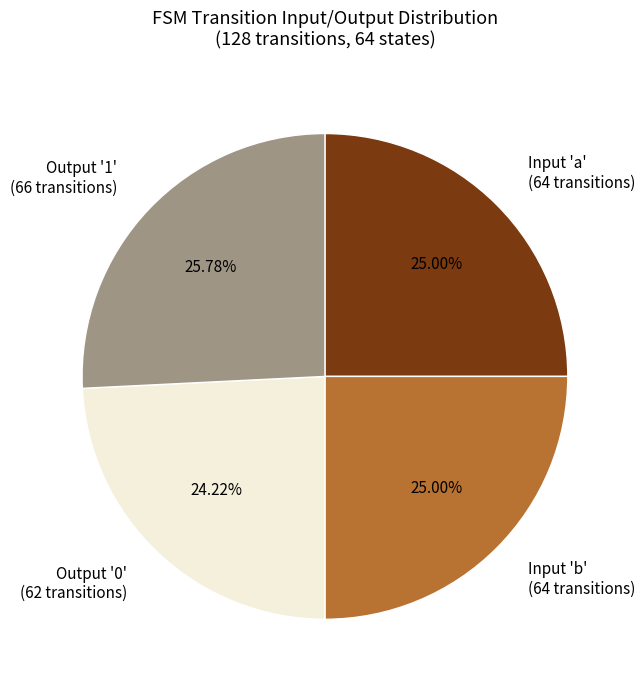

Combined, do Output '1' (66 transitions) and Input 'a' (64 transitions) account for over 50%?

Yes